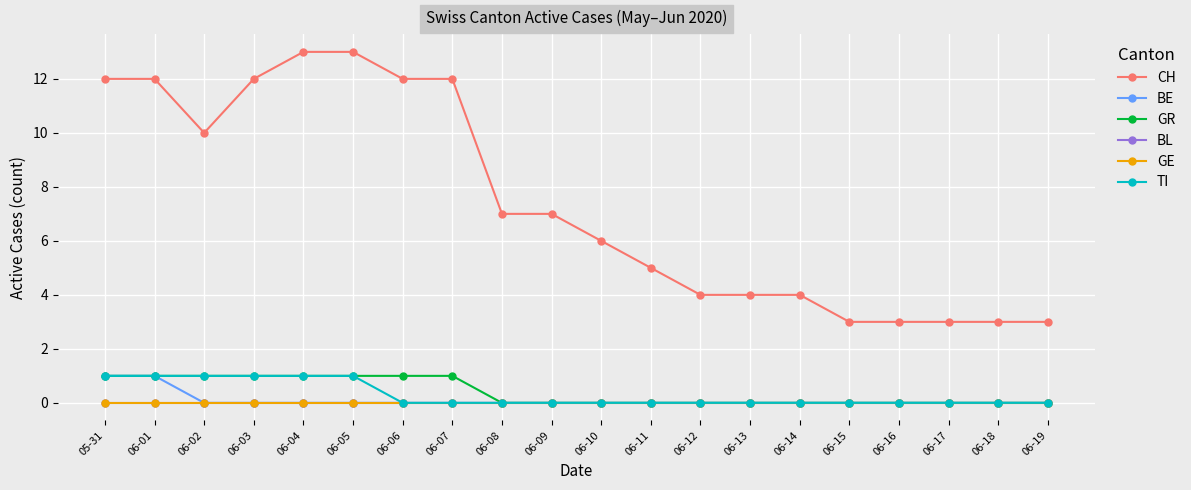

Is this an area chart (filled region under the line)?

No